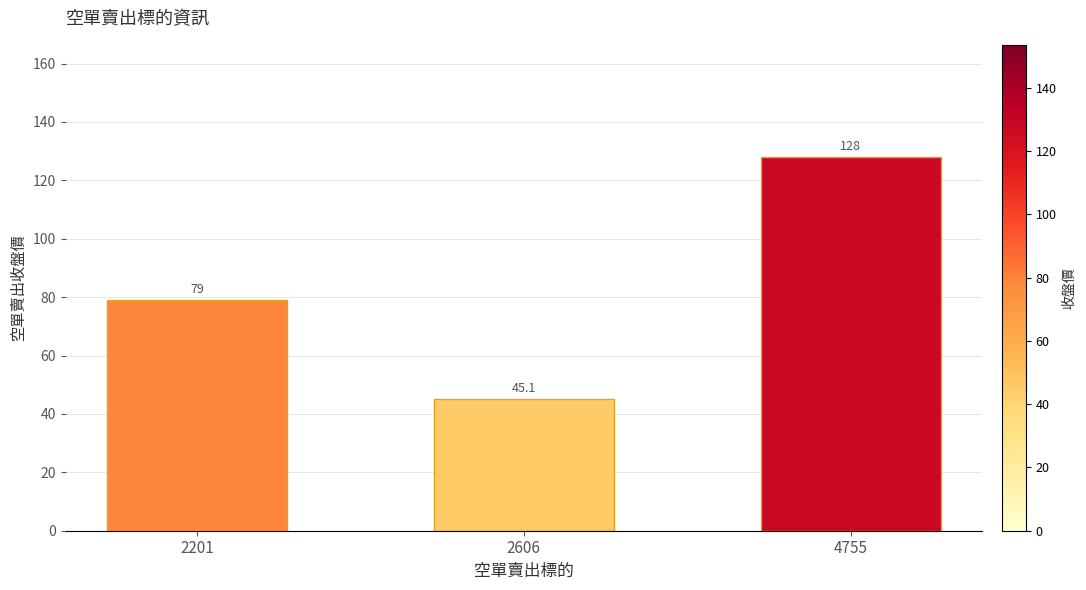

What is the change in value from 2606 to 4755?

+82.9